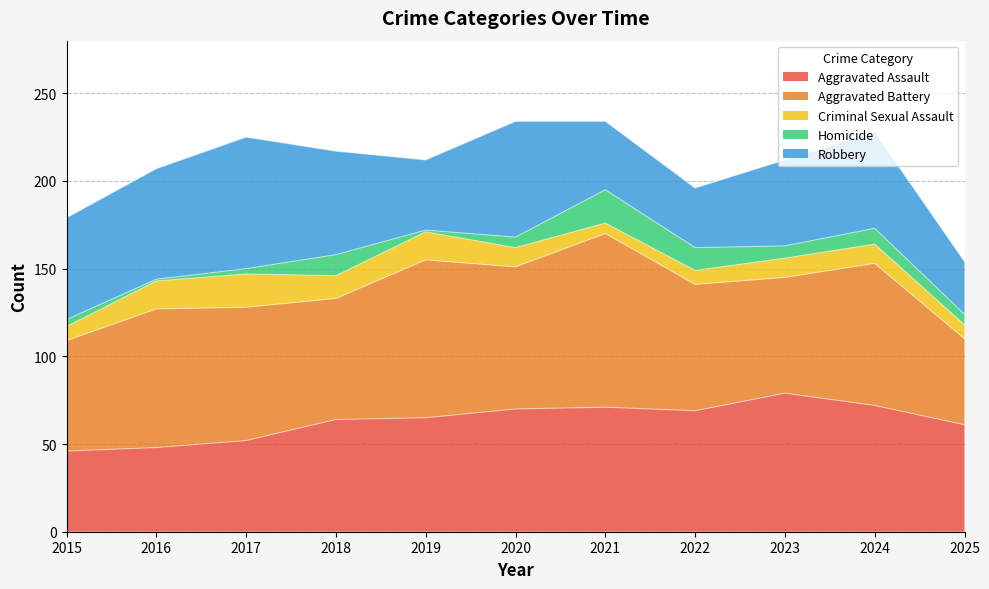

At which category is the sum across all series the highest?

2020